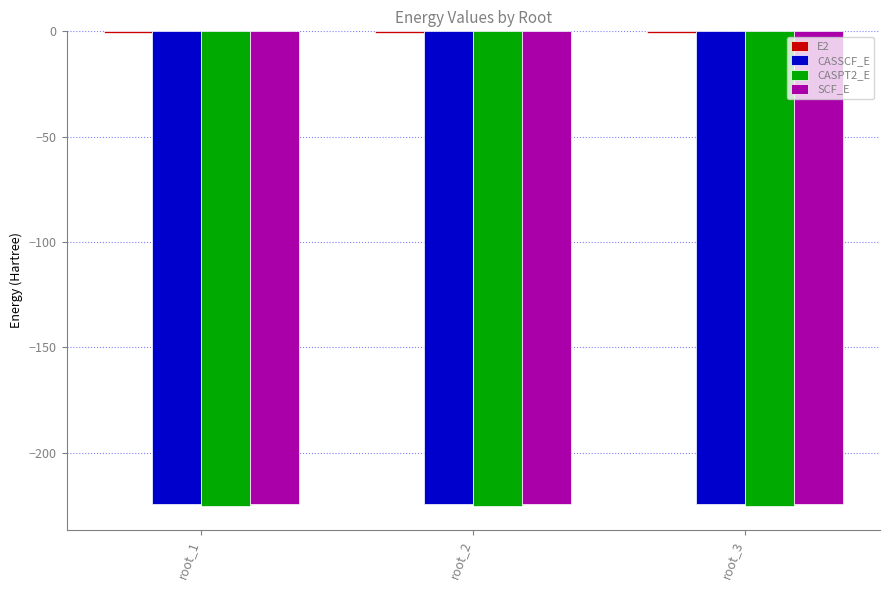

The value of CASPT2_E at root_3 is -373.1. True or false?

False